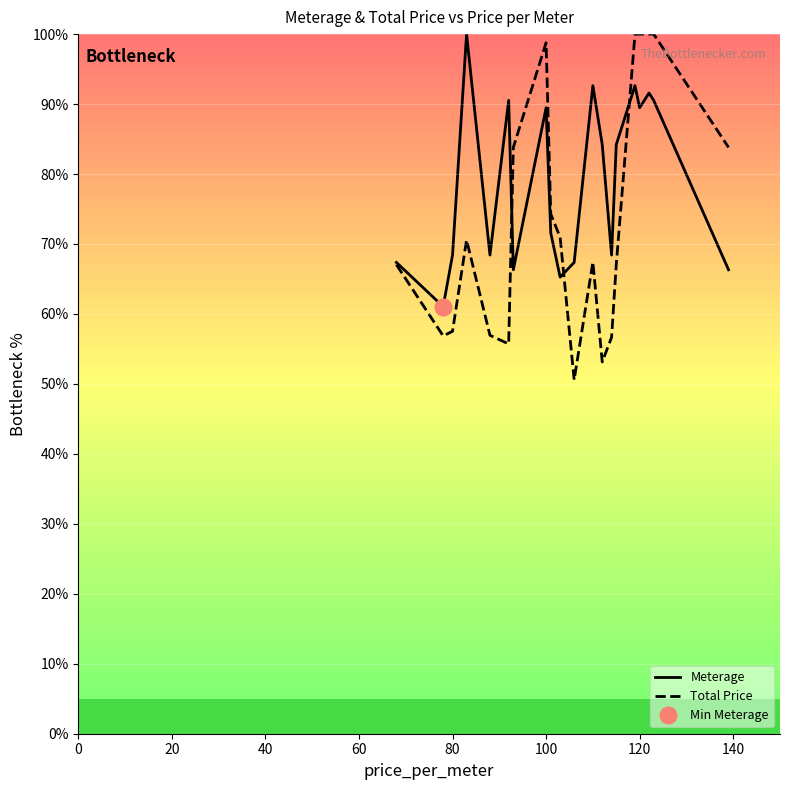

What is the highest value of the Total Price series?

100.0